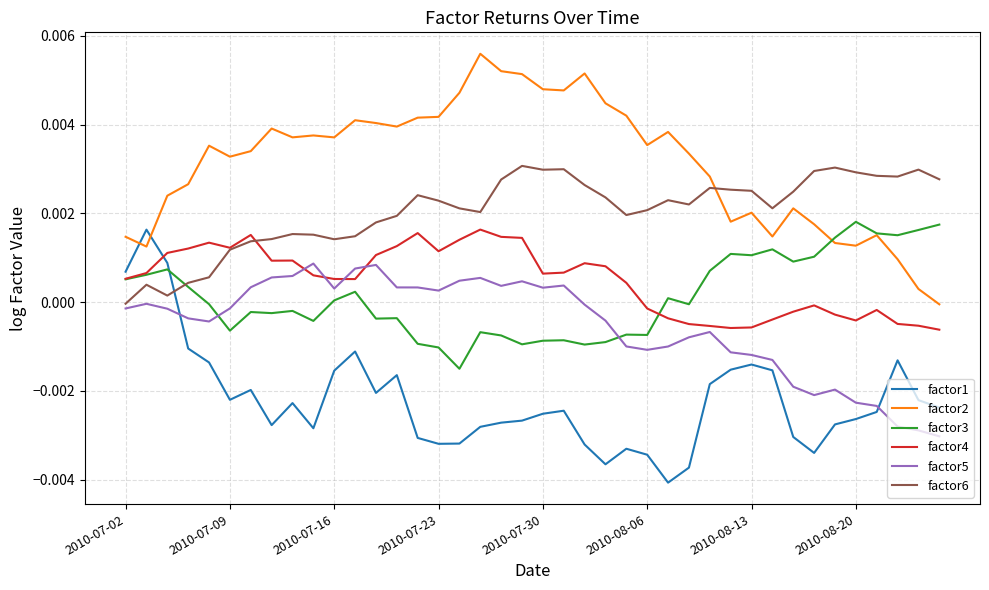

True or false: factor2 and factor5 cross at least once.

False